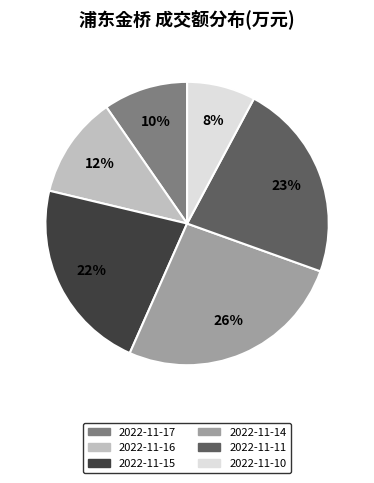

Approximately how many times larger is the value at 2022-11-10 compared to 2022-11-16?

0.7